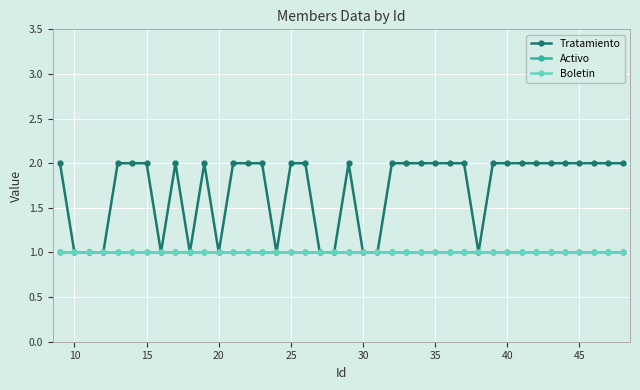

Where is Tratamiento nearest to the value 1?

10